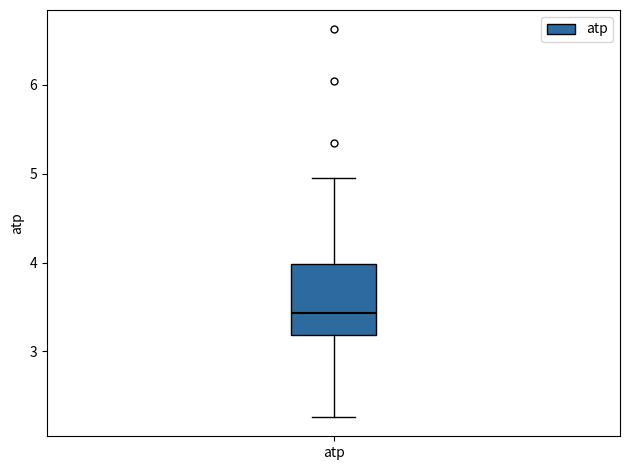

Where does the upper whisker of the box for atp end on the y-axis? The values are not printed on the chart, so give them approximately, as read against the axis.

5.0